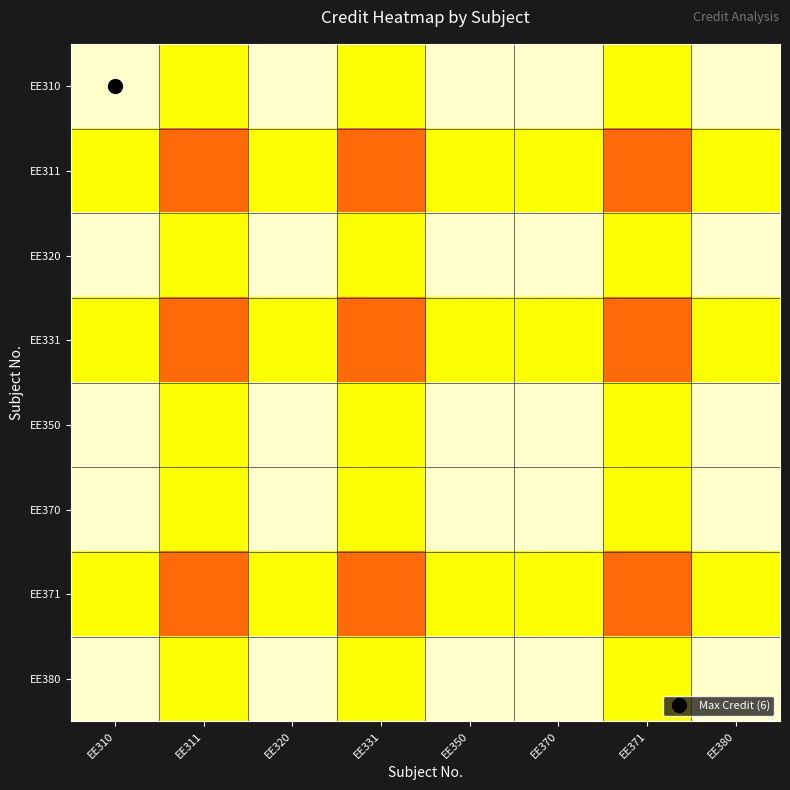

How many categories are shown in the chart?

8